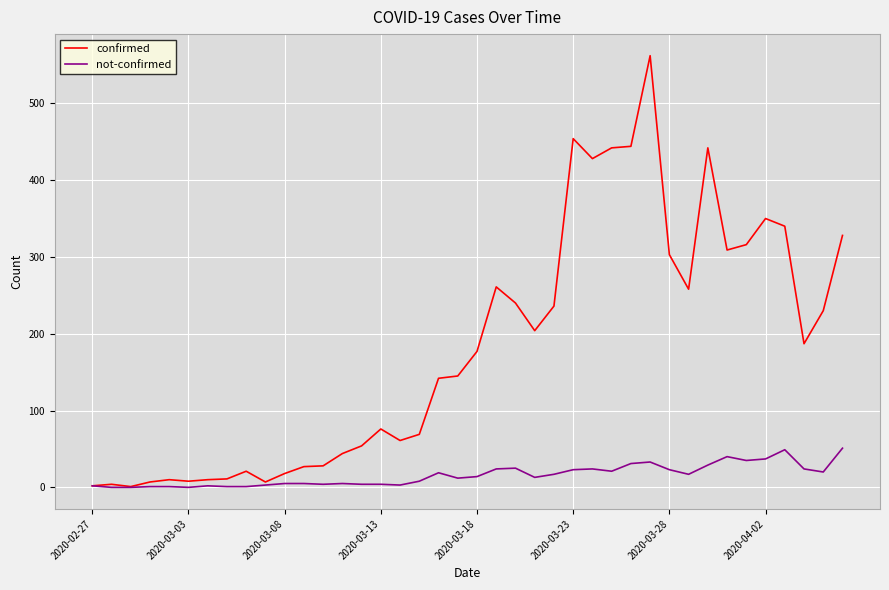

Which series has the largest total across all categories?

confirmed